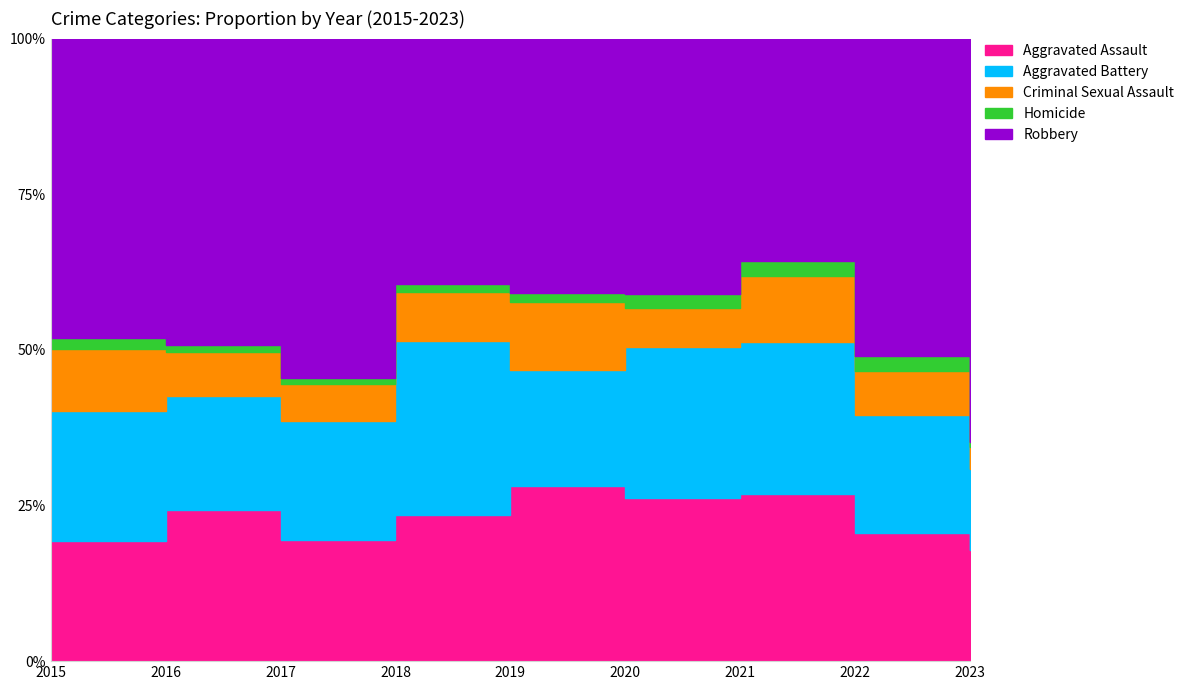

Between 2015 and 2017, which series saw the biggest shift?

Robbery